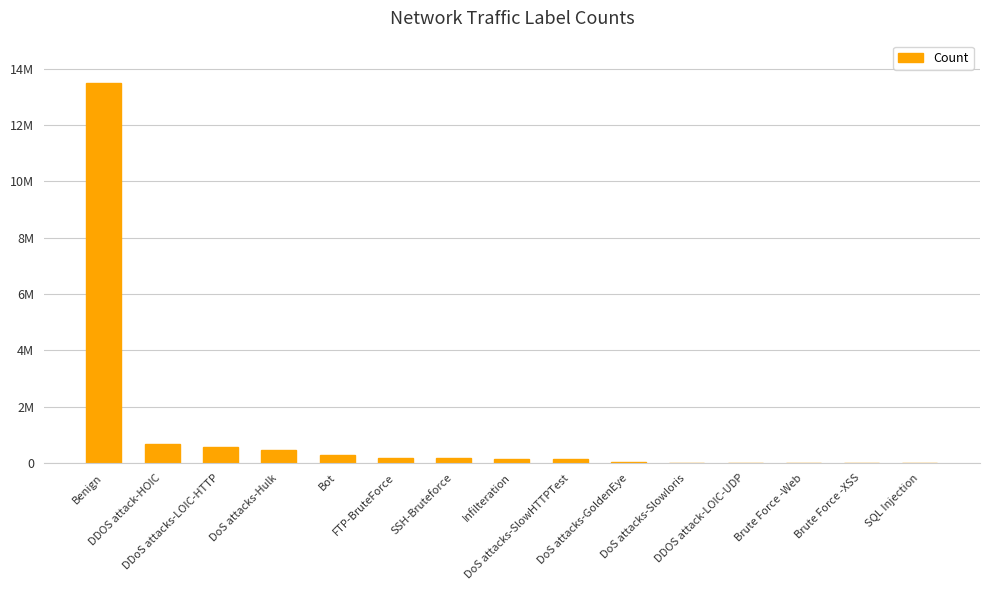

Are the bars horizontal?

No